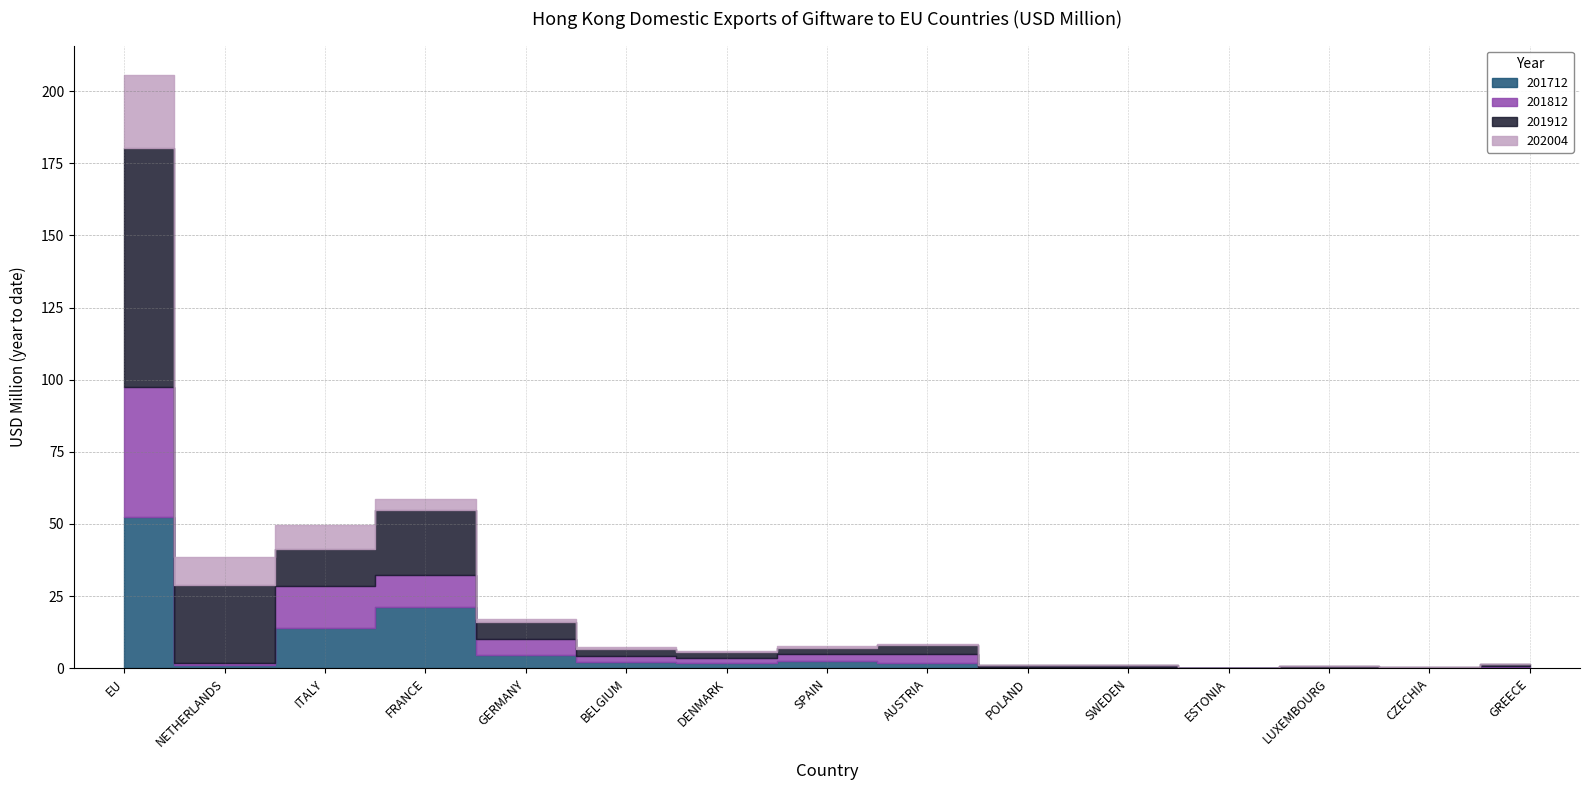

Between which two adjacent categories do 201712 and 201812 first intersect?

NETHERLANDS and ITALY